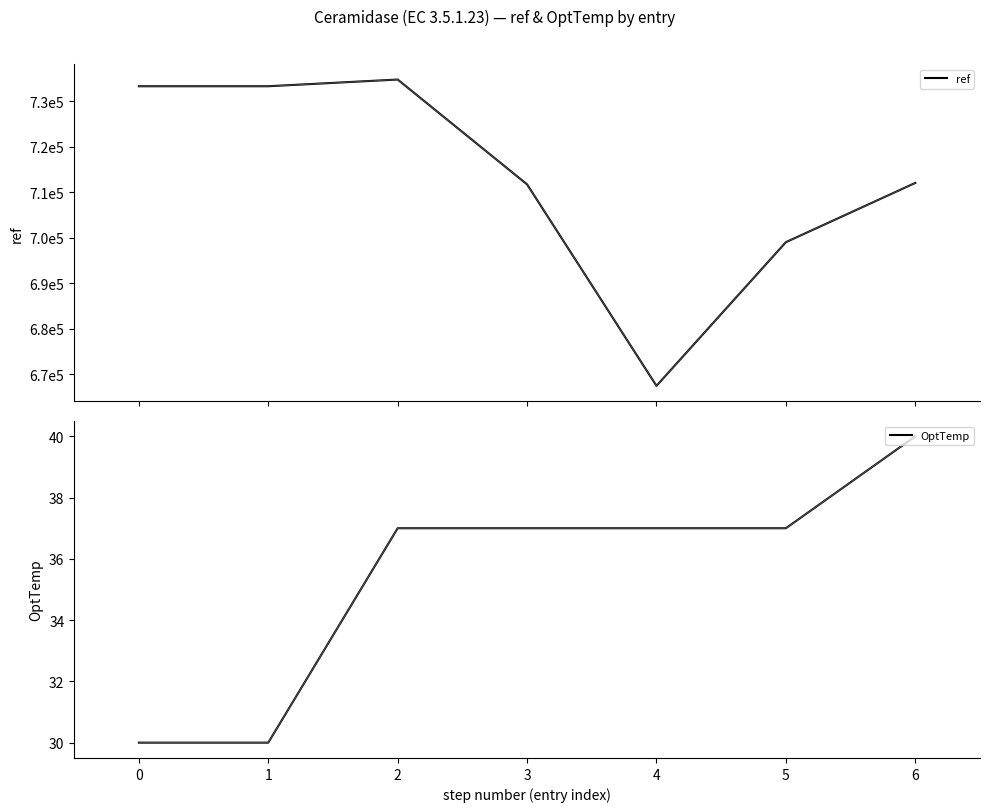

How many data points in OptTemp are less than 37?

2